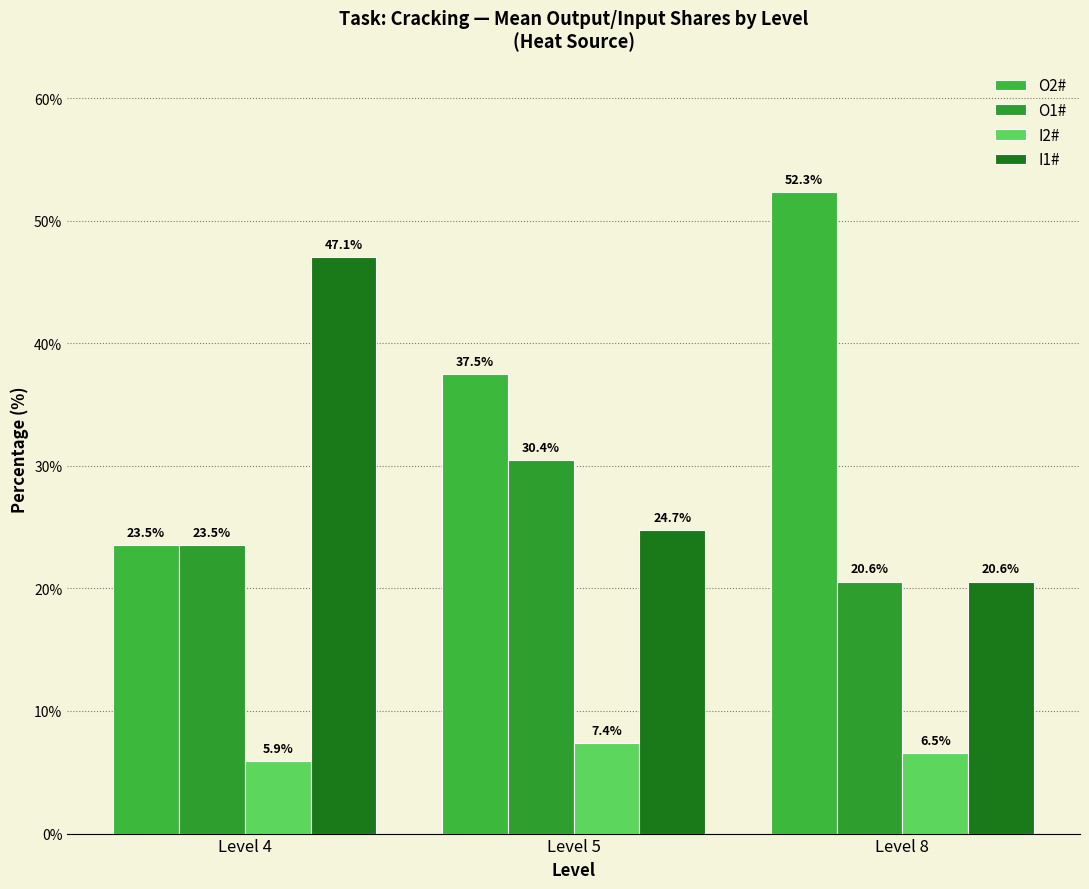

Which series has the largest total across all categories?

O2#